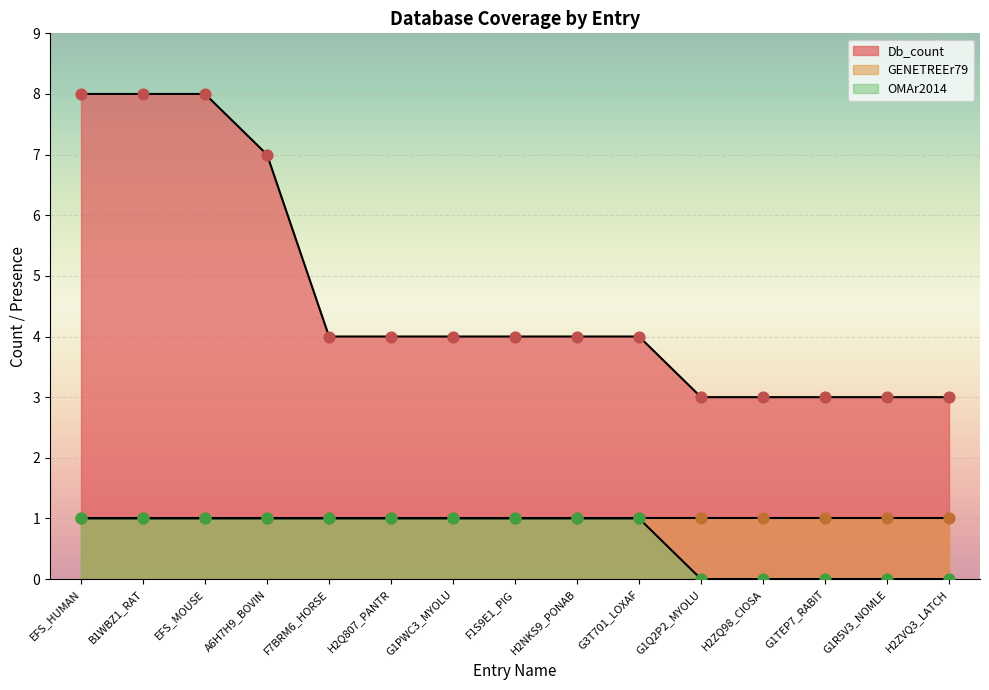

At how many categories does at least one series exceed 5?

4